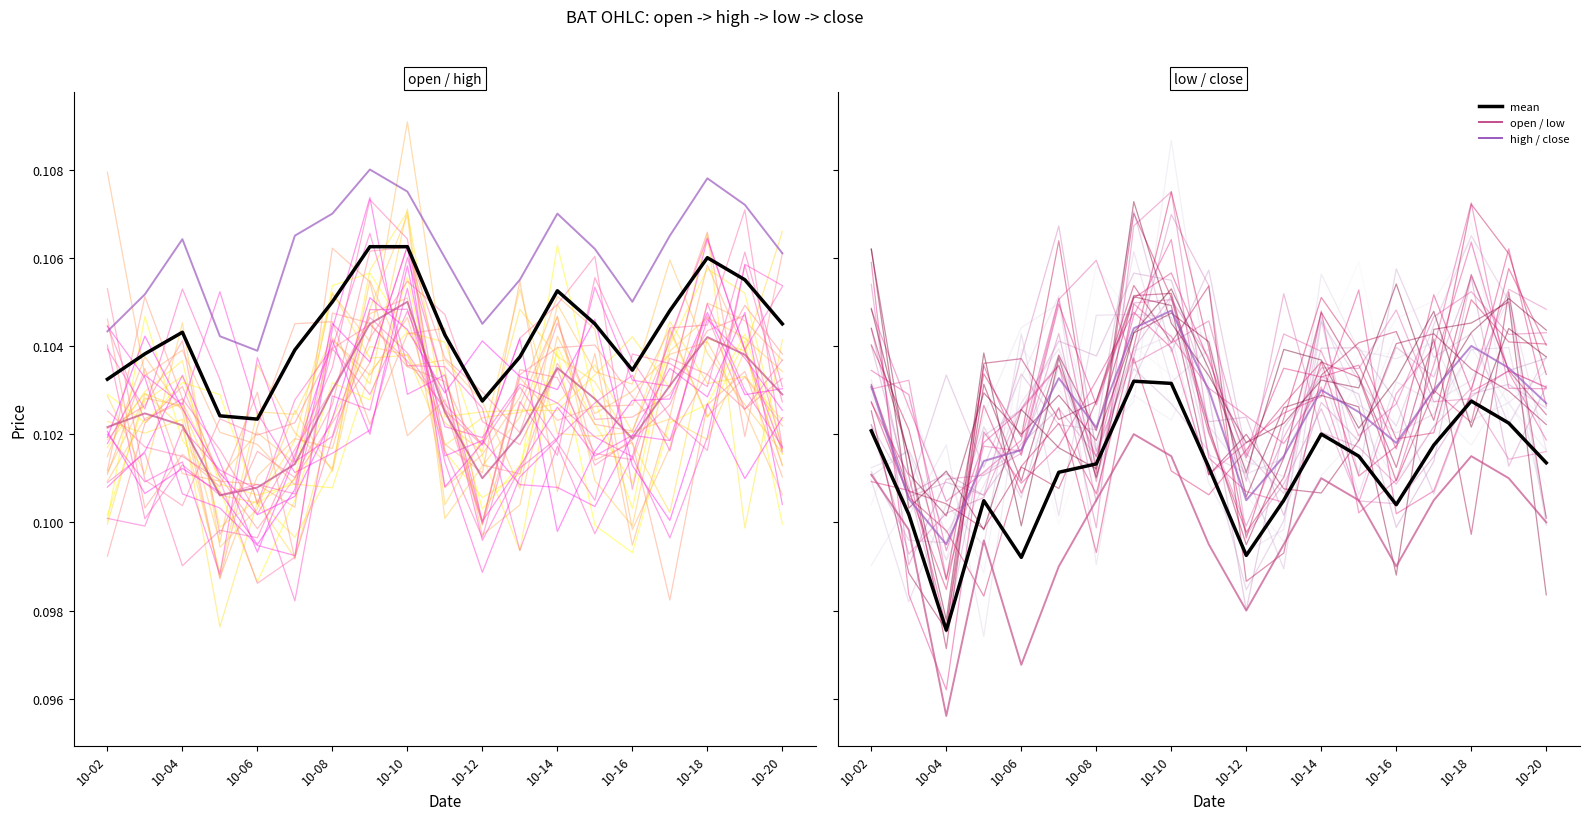

True or false: mean and high intersect in this chart.

False